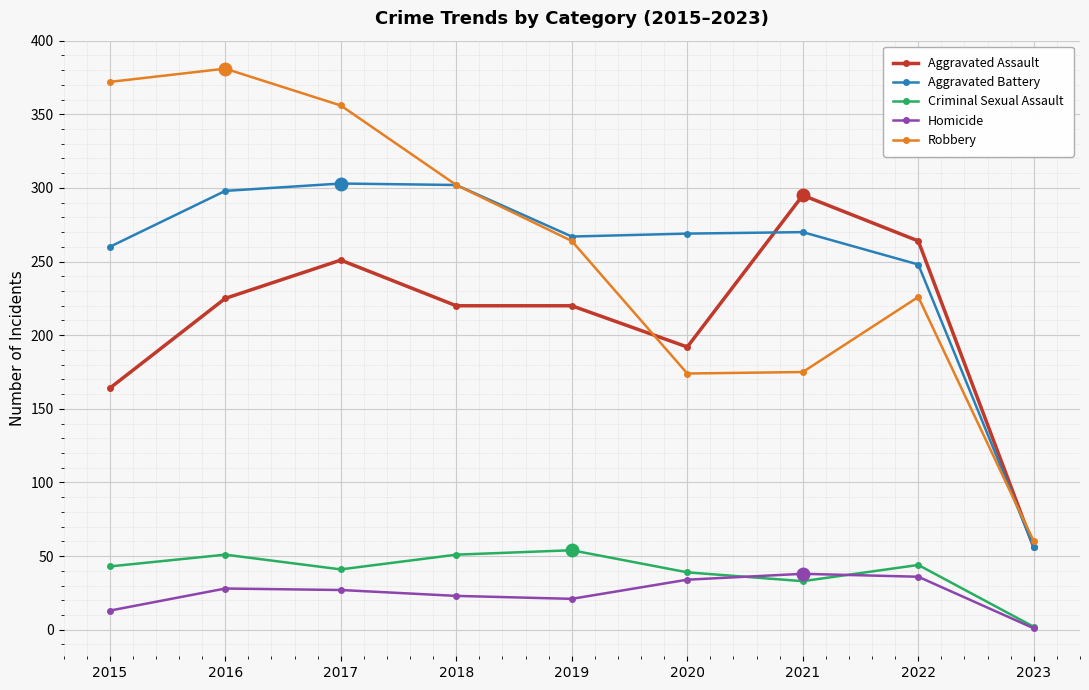

What is the difference between the Aggravated Battery values at 2022 and 2023?

192